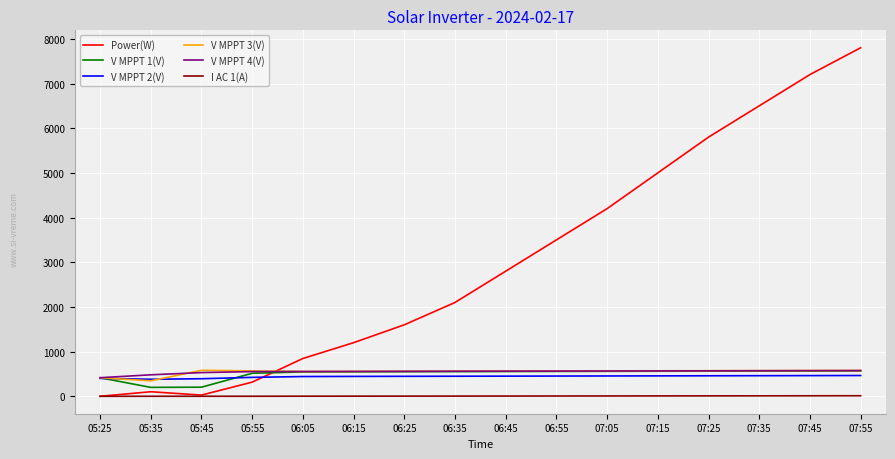

What are all the series names shown in the legend?

Power(W), V MPPT 1(V), V MPPT 2(V), V MPPT 3(V), V MPPT 4(V), I AC 1(A)